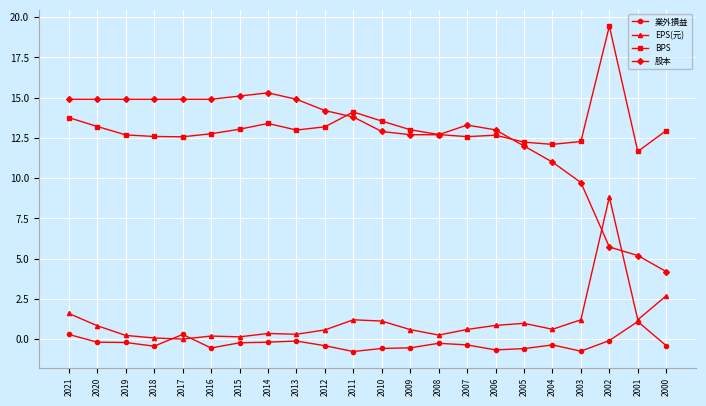

Count the number of categories in the chart.

22